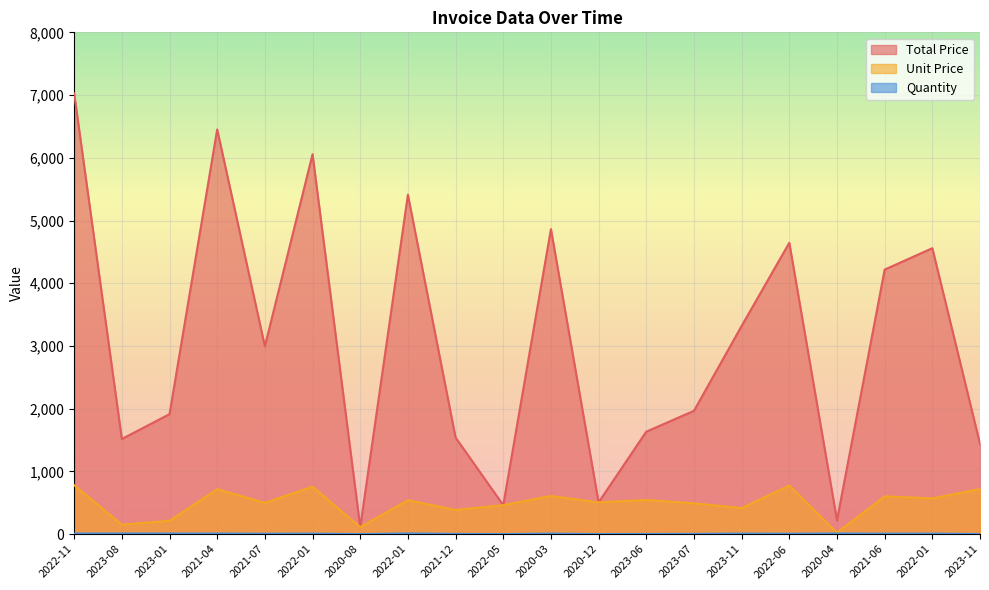

Does the chart display data point markers on the line(s)?

No